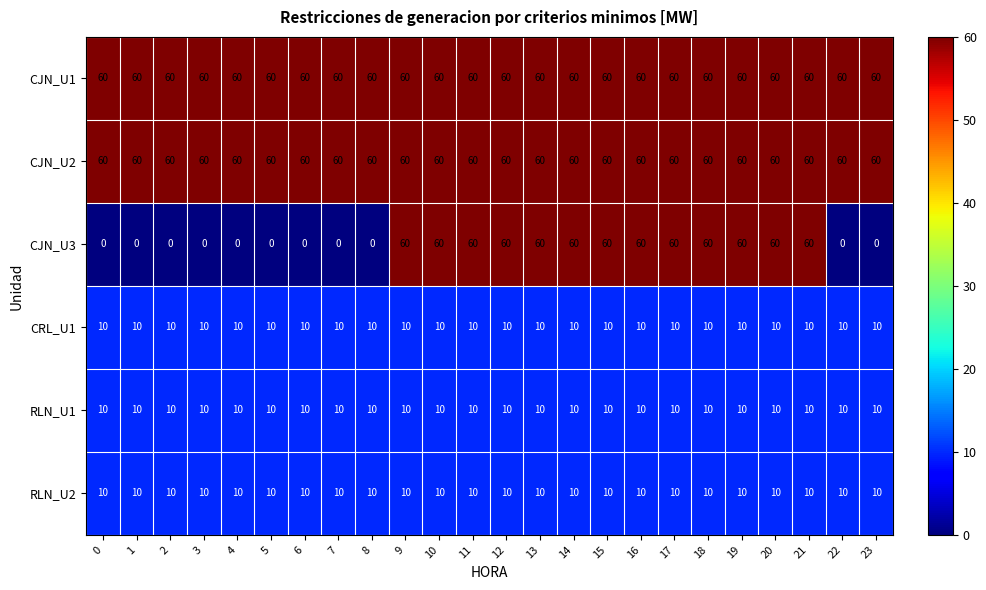

What is the highest value of the RLN_U2 series?

10